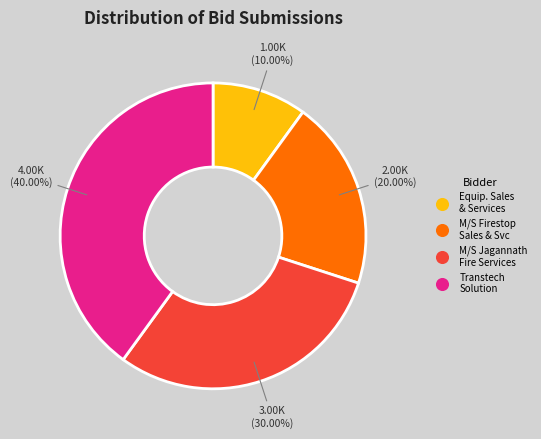

Does any single category account for the majority?

No